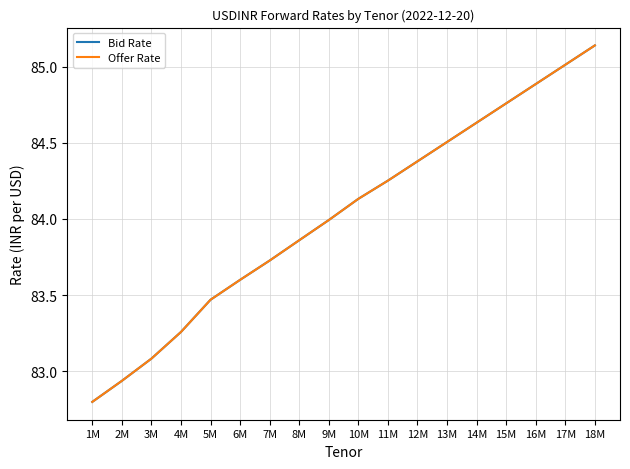

What position from the left is 1M?

1